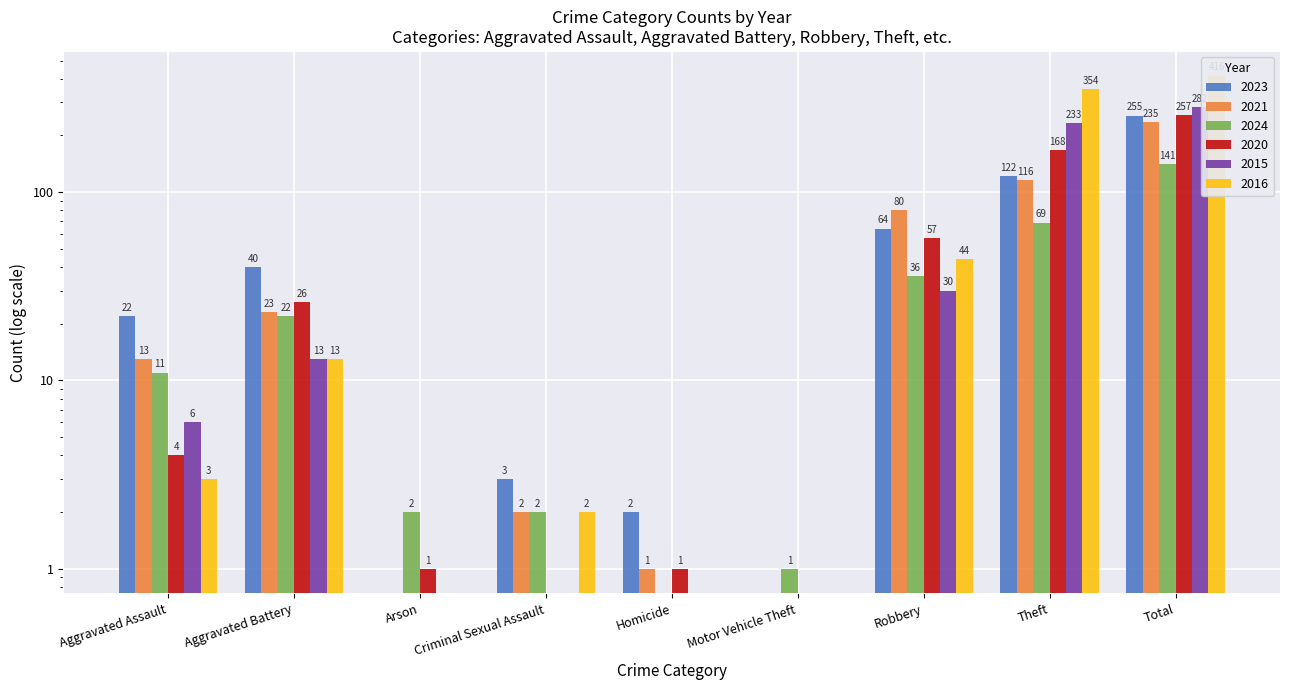

Is the value of 2016 at Motor Vehicle Theft greater than the value of 2021 at Arson?

No